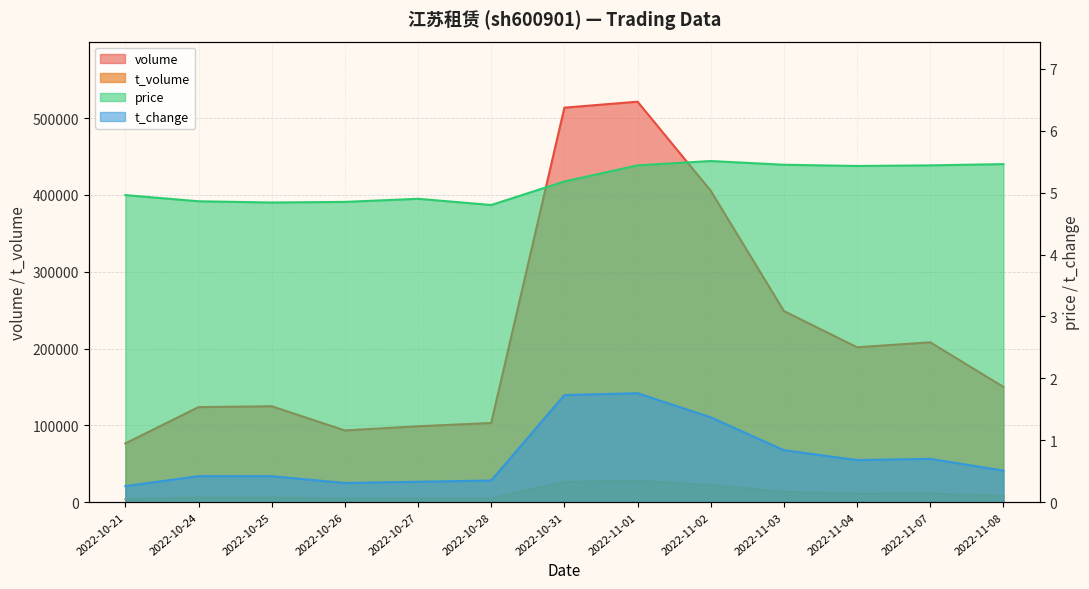

Where is the first local minimum for volume?

2022-10-26